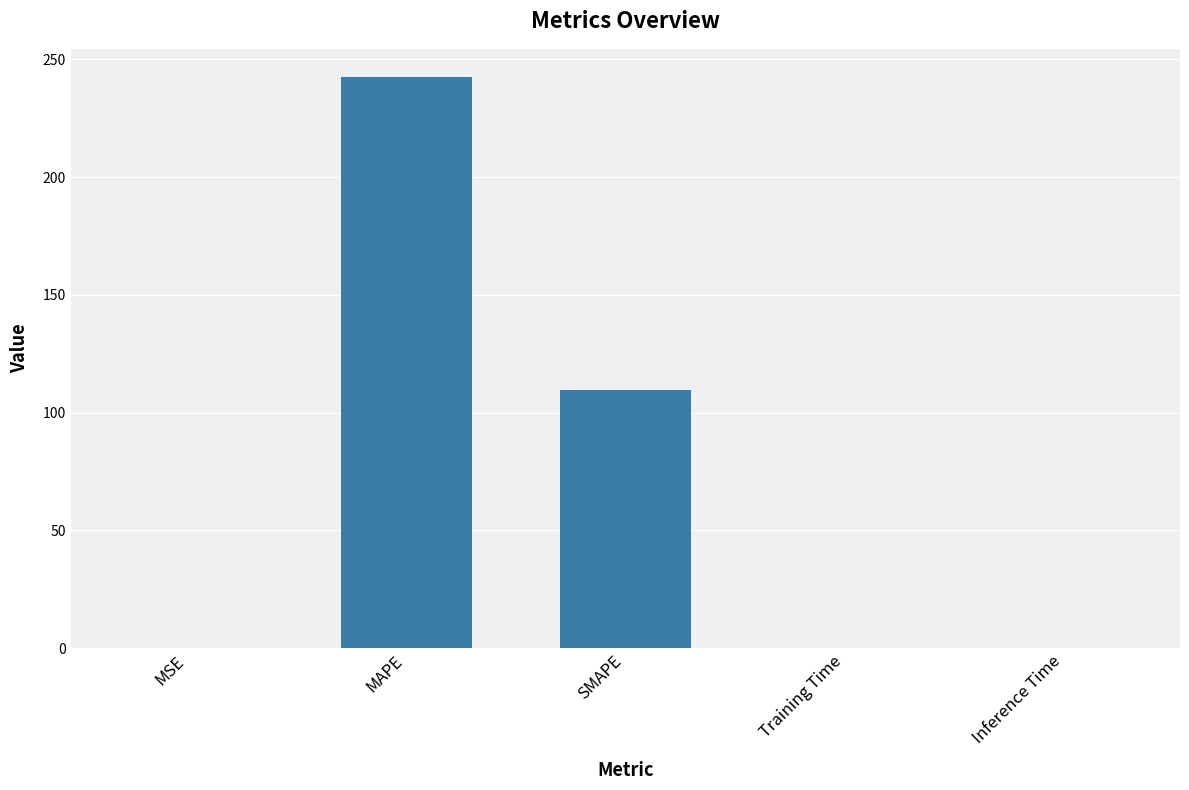

What is the sum of all values?

352.1